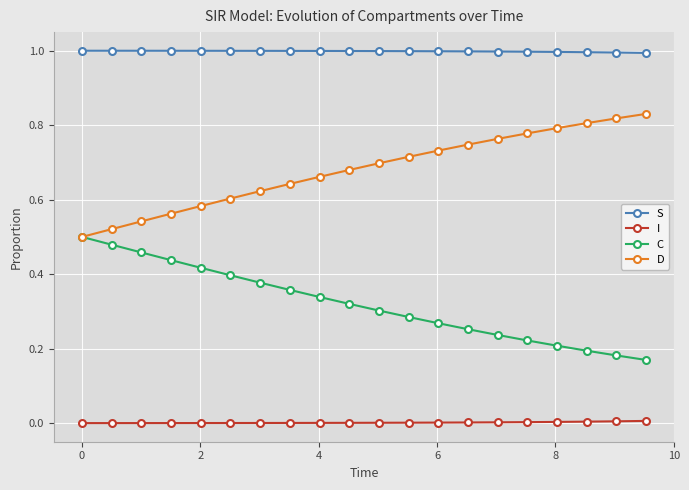

How many categories are shown in the chart?

20